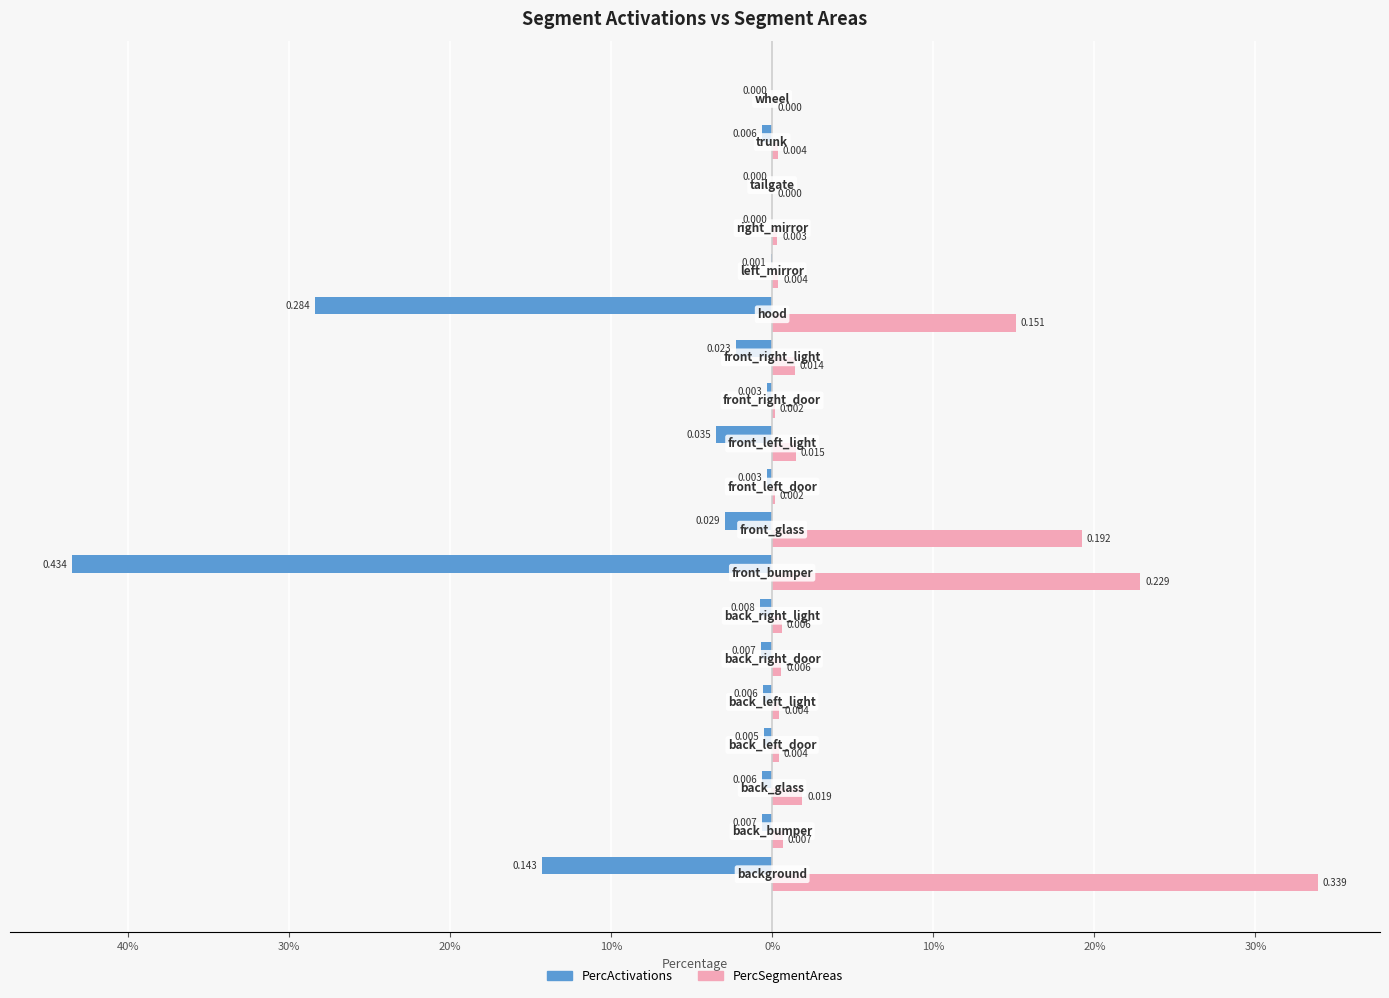

What are all the series names shown in the legend?

PercActivations, PercSegmentAreas